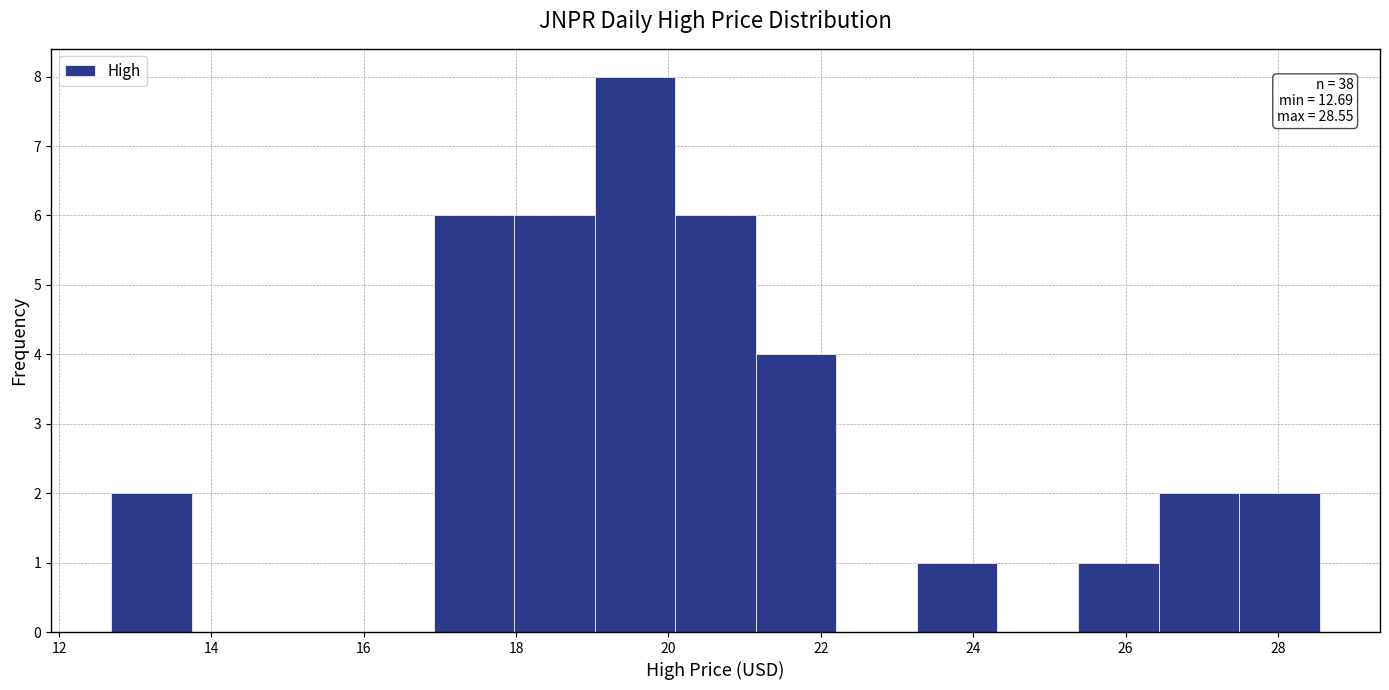

Over which range of the x-axis is the bar tallest?

19.0 to 20.0